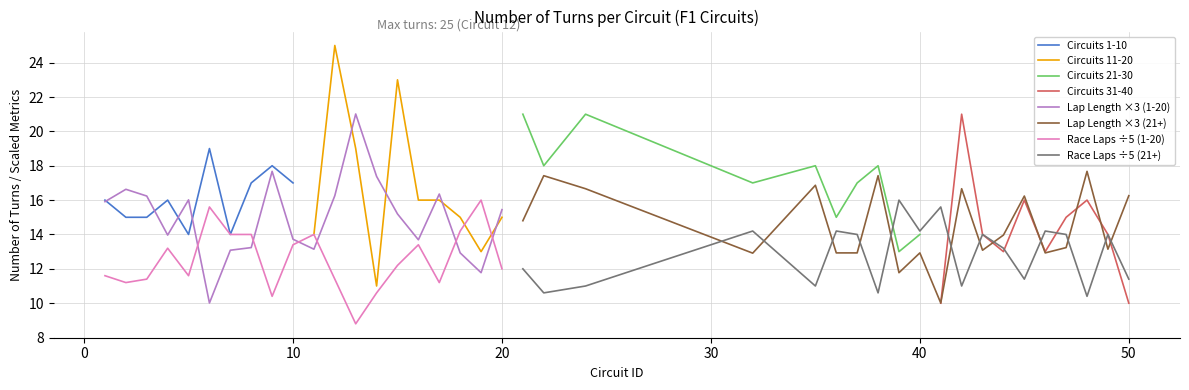

Rank the categories by value from lowest to highest.

41, 50, 14, 19, 39, 44, 46, 5, 7, 11, 40, 43, 49, 2, 3, 18, 20, 36, 47, 1, 4, 16, 17, 45, 48, 8, 10, 32, 37, 9, 22, 35, 38, 6, 13, 21, 24, 42, 15, 12